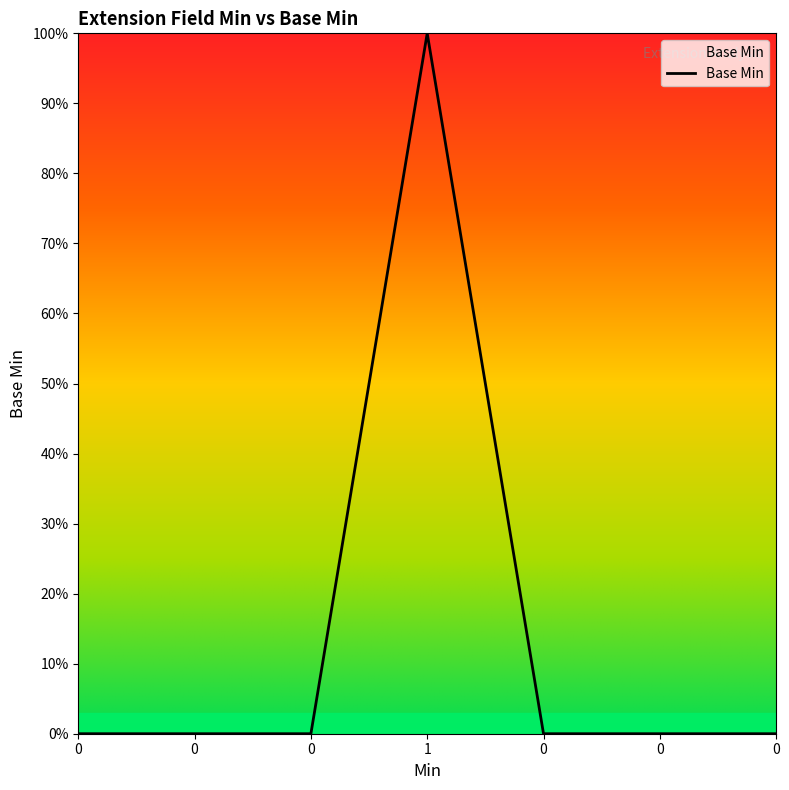

Does the chart have visible grid lines?

No